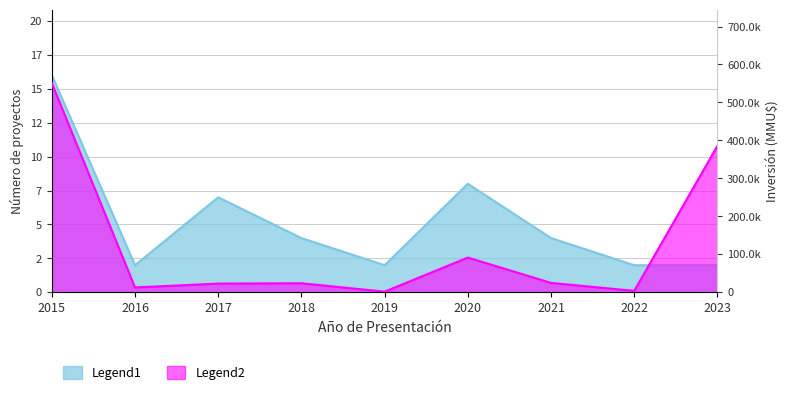

The Count series shows 5 at 2018. True or false?

False